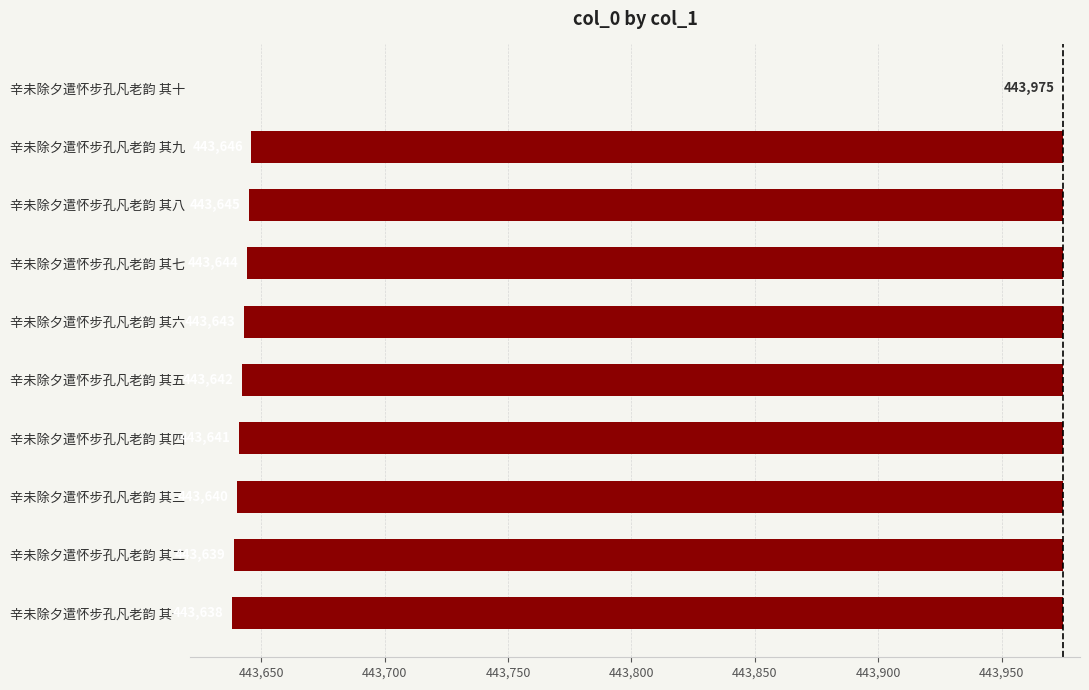

How many bars are there in total?

10